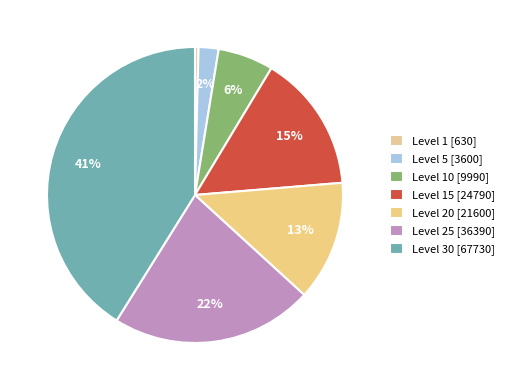

How many segments does this pie chart have?

7